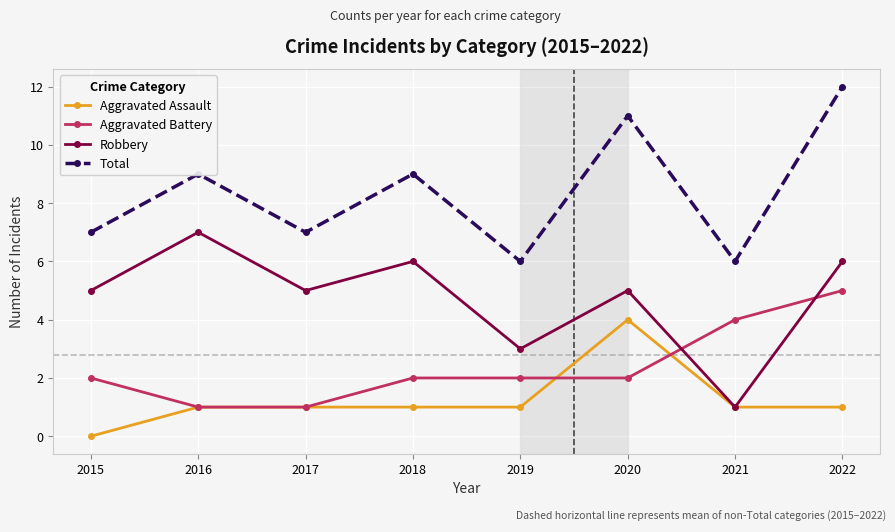

What is the difference between the second highest and second lowest values in the Robbery series?

3